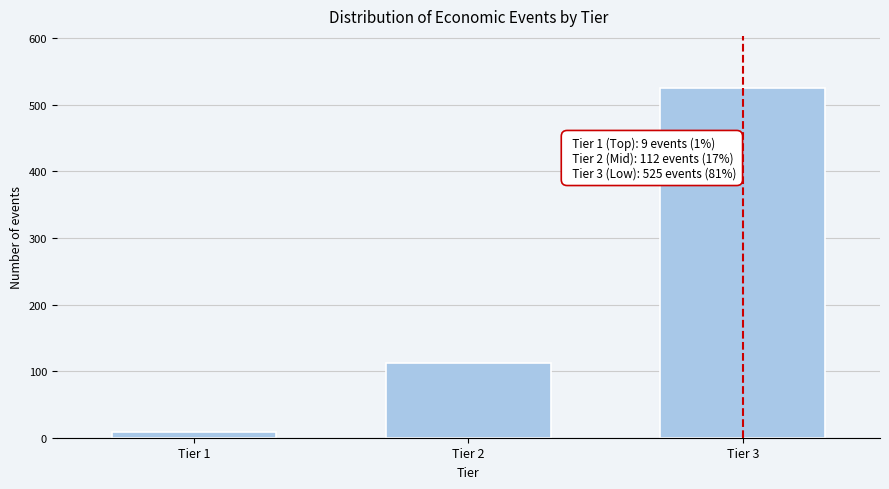

Reading left to right, transcribe all the data shown in this chart.

Tier 1=9	Tier 2=112	Tier 3=525